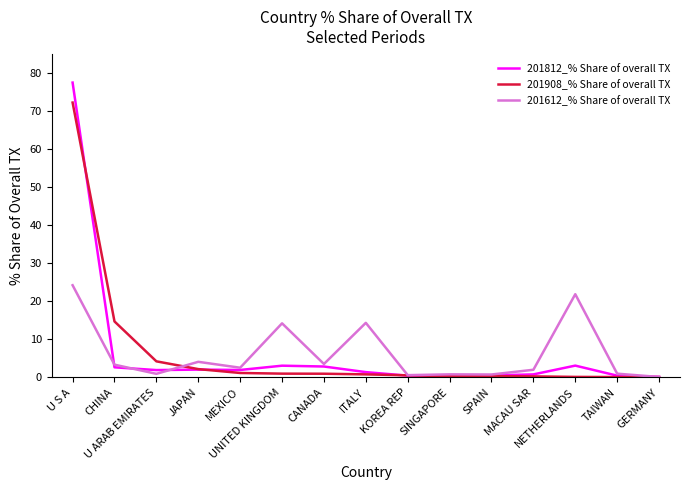

Which category has the highest value in the 201612_% Share of overall TX series?

U S A